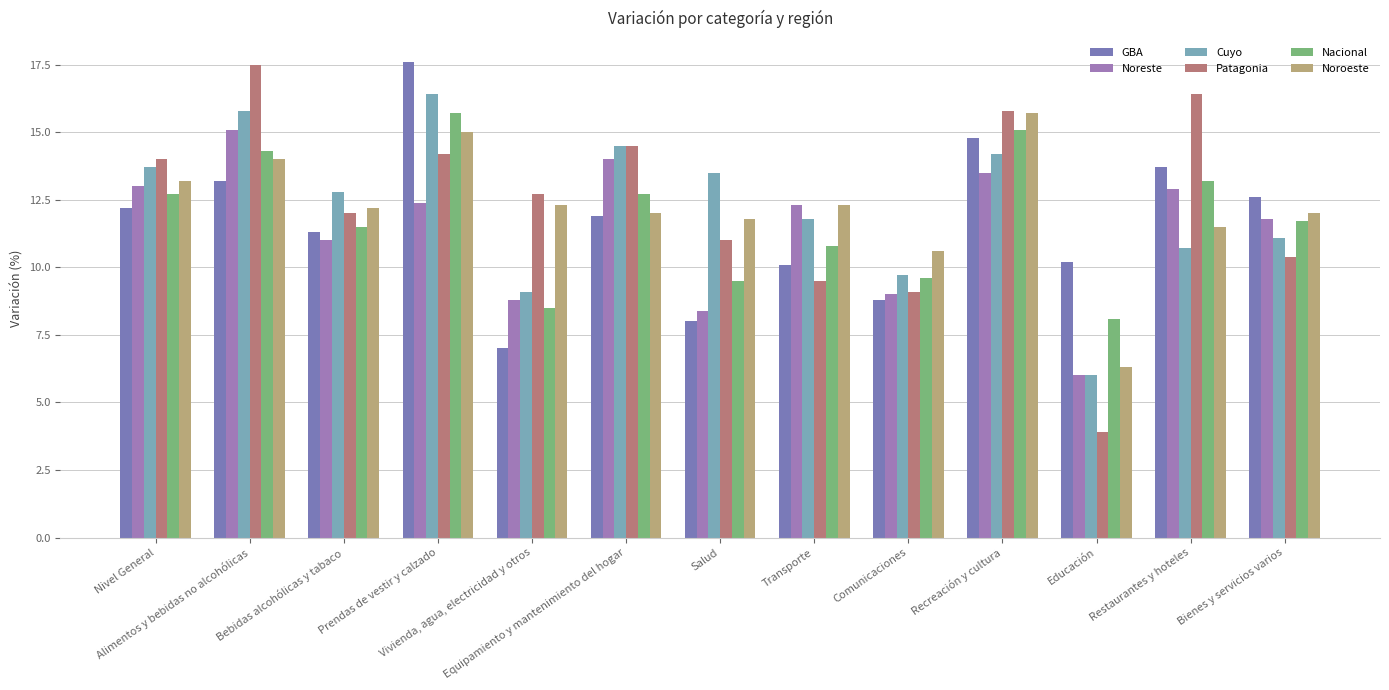

True or false: Cuyo has a value of 6.0 at Educación.

True